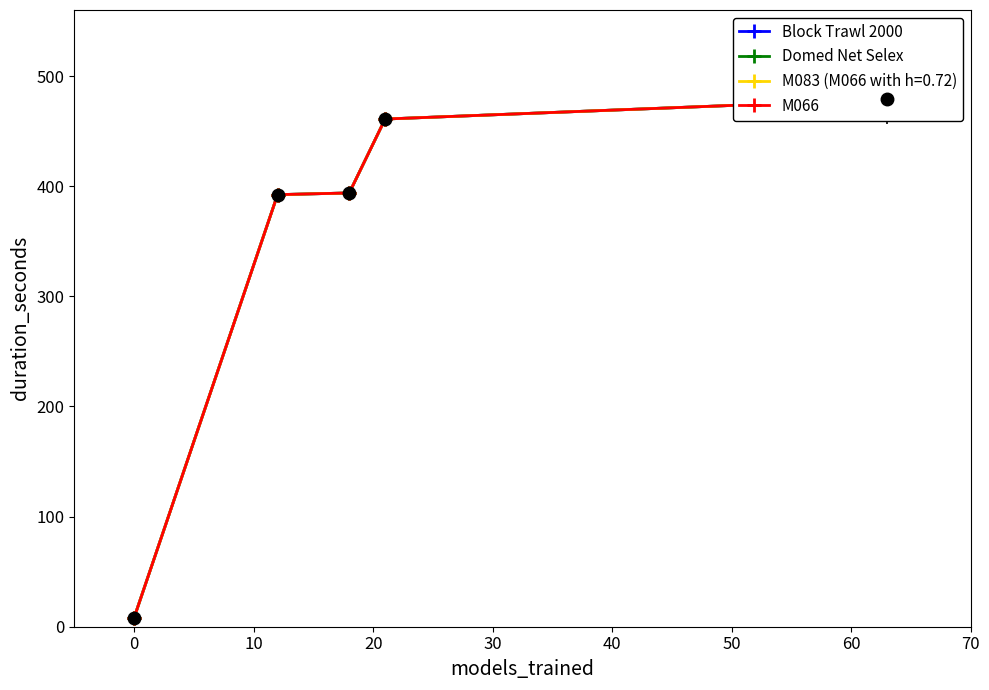

What is the maximum value for Block Trawl 2000?

478.9